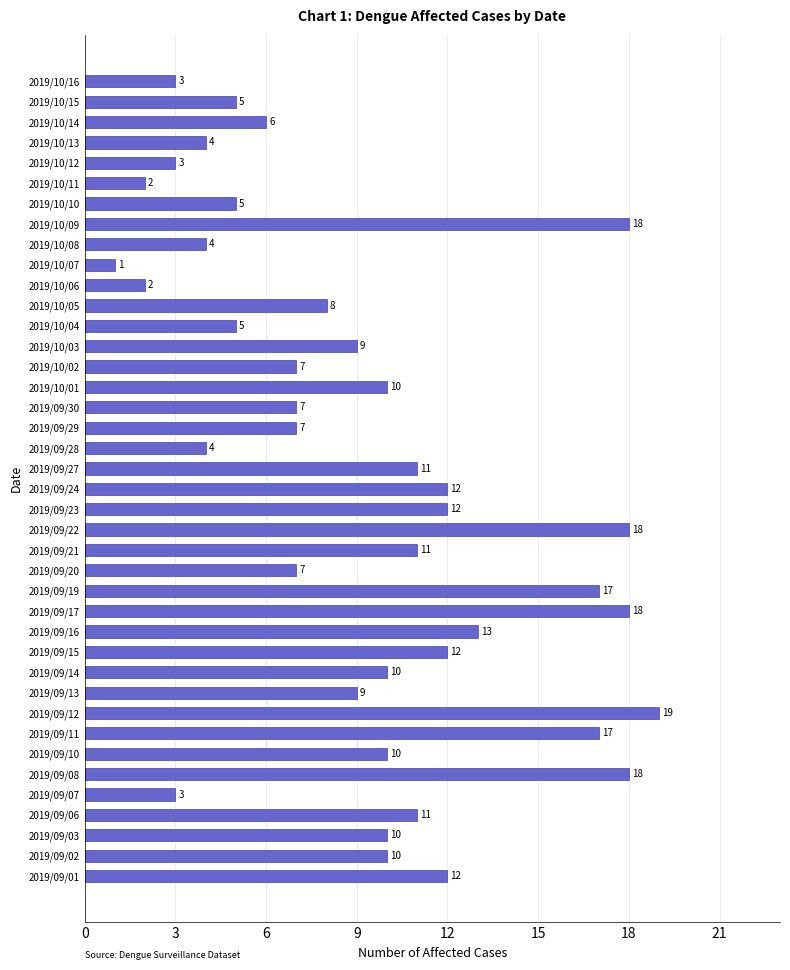

What is the change in value from 2019/09/16 to 2019/10/08?

-9